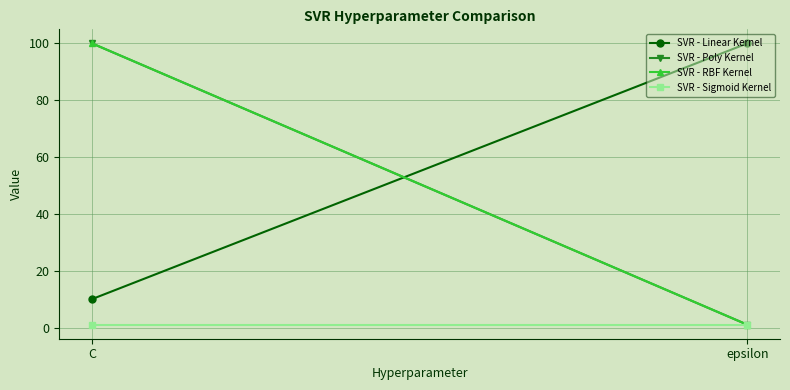

Reading left to right, what are all the values shown in this chart?

SVR - Linear Kernel: C=10	epsilon=100
SVR - Poly Kernel: C=100	epsilon=1
SVR - RBF Kernel: C=100	epsilon=1
SVR - Sigmoid Kernel: C=1	epsilon=1